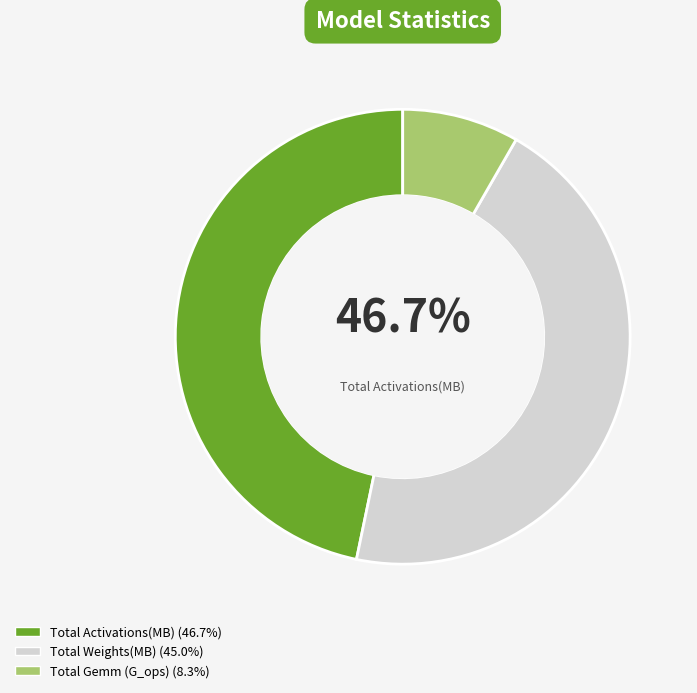

Is there any slice that represents more than half of the pie?

No